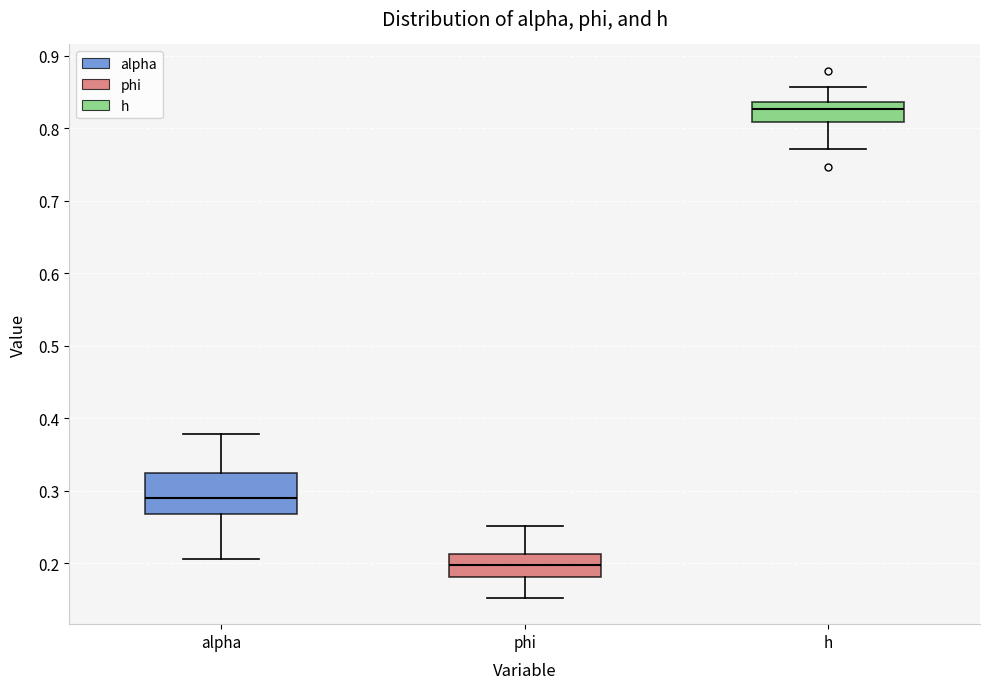

Reading left to right, read every box against the y-axis: the position of its median line, the range the box covers, and the ends of its whiskers. The values are not printed on the chart, so give them approximately, as read against the axis.

alpha: median 0.29, box 0.27 to 0.32, whiskers 0.21 to 0.38
phi: median 0.20, box 0.18 to 0.21, whiskers 0.15 to 0.25
h: median 0.83, box 0.81 to 0.84, whiskers 0.77 to 0.86